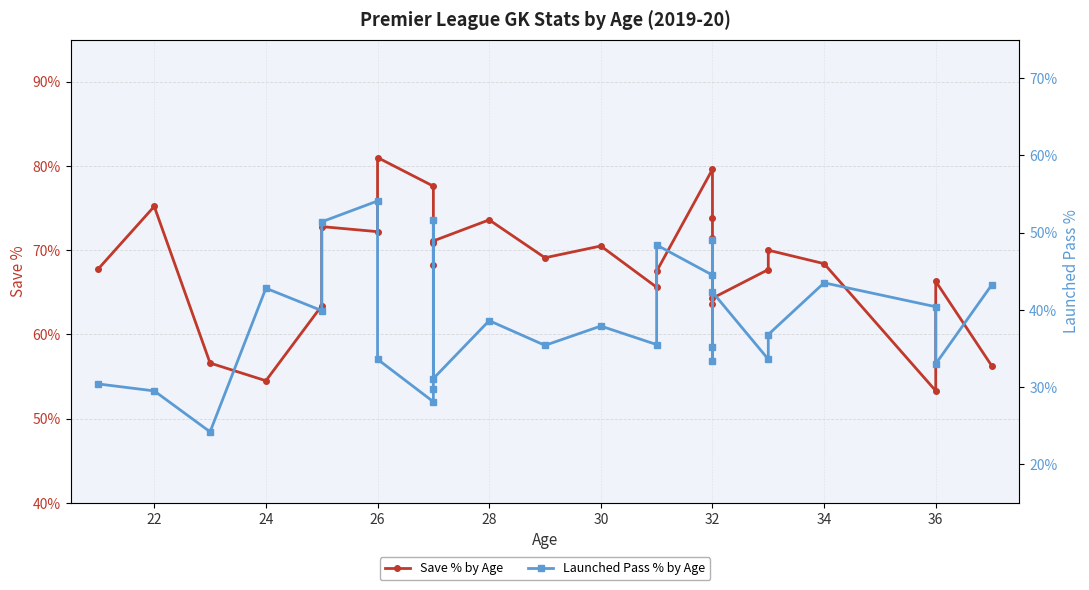

True or false: Launched Pass % by Age and Save % by Age intersect in this chart.

False